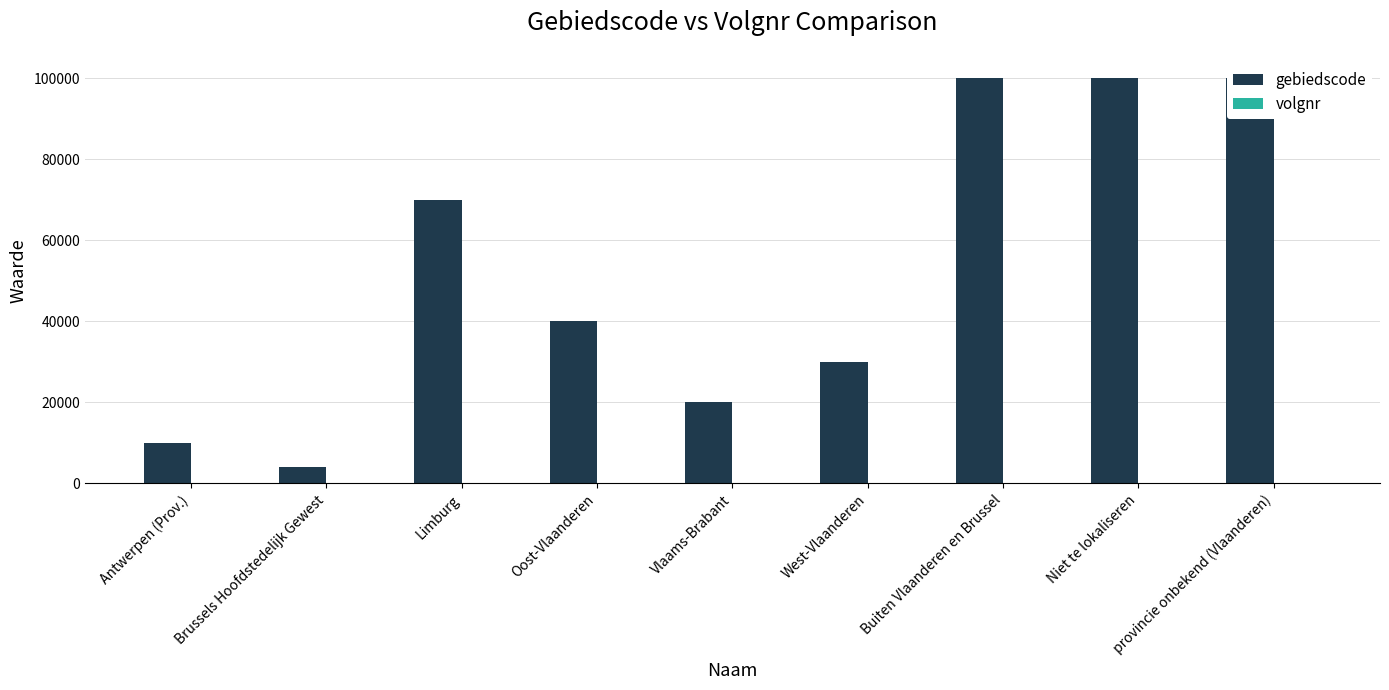

Between Vlaams-Brabant and Buiten Vlaanderen en Brussel, which series saw the biggest shift?

gebiedscode